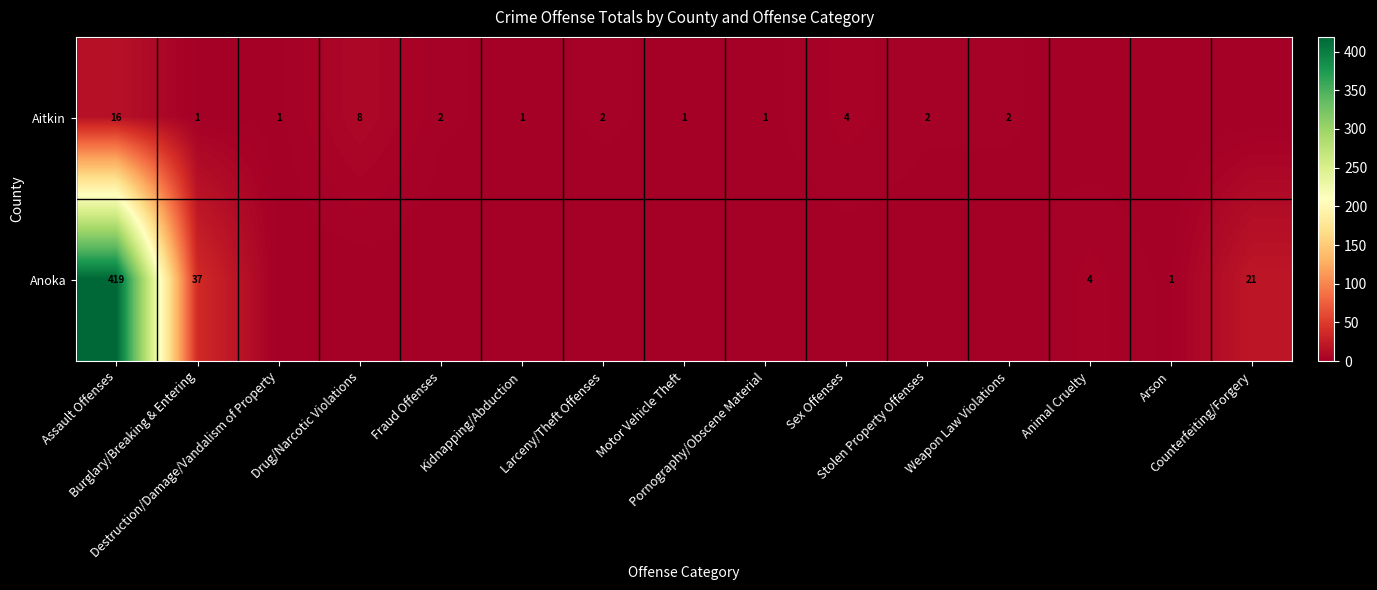

Is it true that Anoka equals 0 at Pornography/Obscene Material?

True